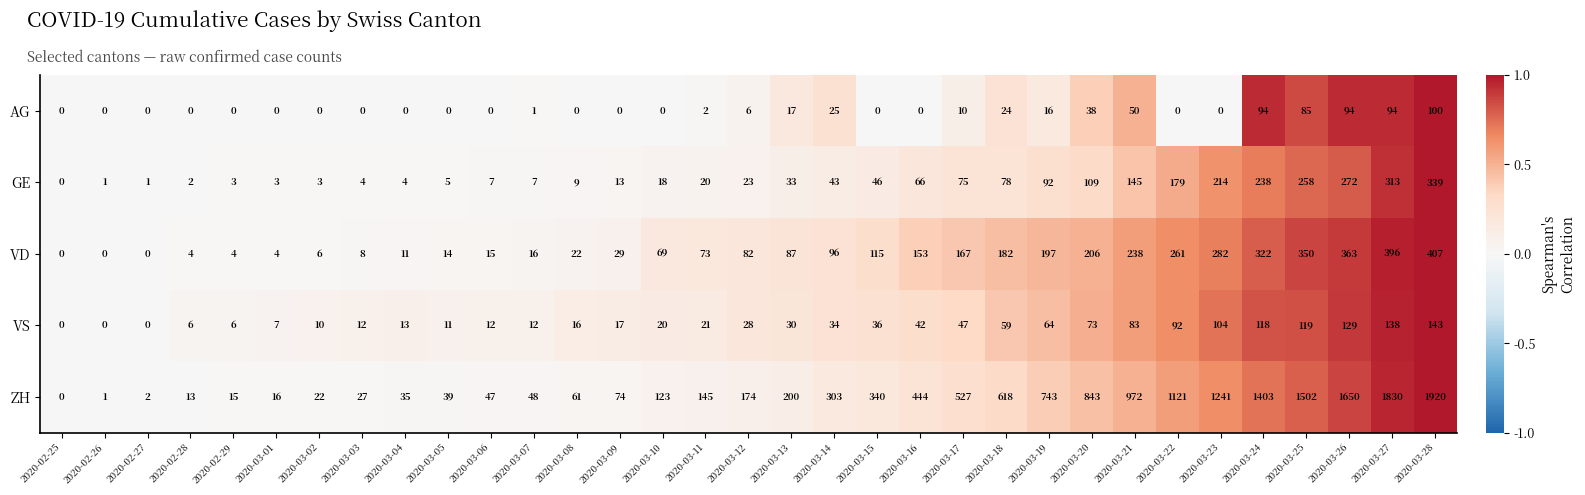

List the labels in order of ZH value, smallest first.

2020-02-25, 2020-02-26, 2020-02-27, 2020-02-28, 2020-02-29, 2020-03-01, 2020-03-02, 2020-03-03, 2020-03-04, 2020-03-05, 2020-03-06, 2020-03-07, 2020-03-08, 2020-03-09, 2020-03-10, 2020-03-11, 2020-03-12, 2020-03-13, 2020-03-14, 2020-03-15, 2020-03-16, 2020-03-17, 2020-03-18, 2020-03-19, 2020-03-20, 2020-03-21, 2020-03-22, 2020-03-23, 2020-03-24, 2020-03-25, 2020-03-26, 2020-03-27, 2020-03-28